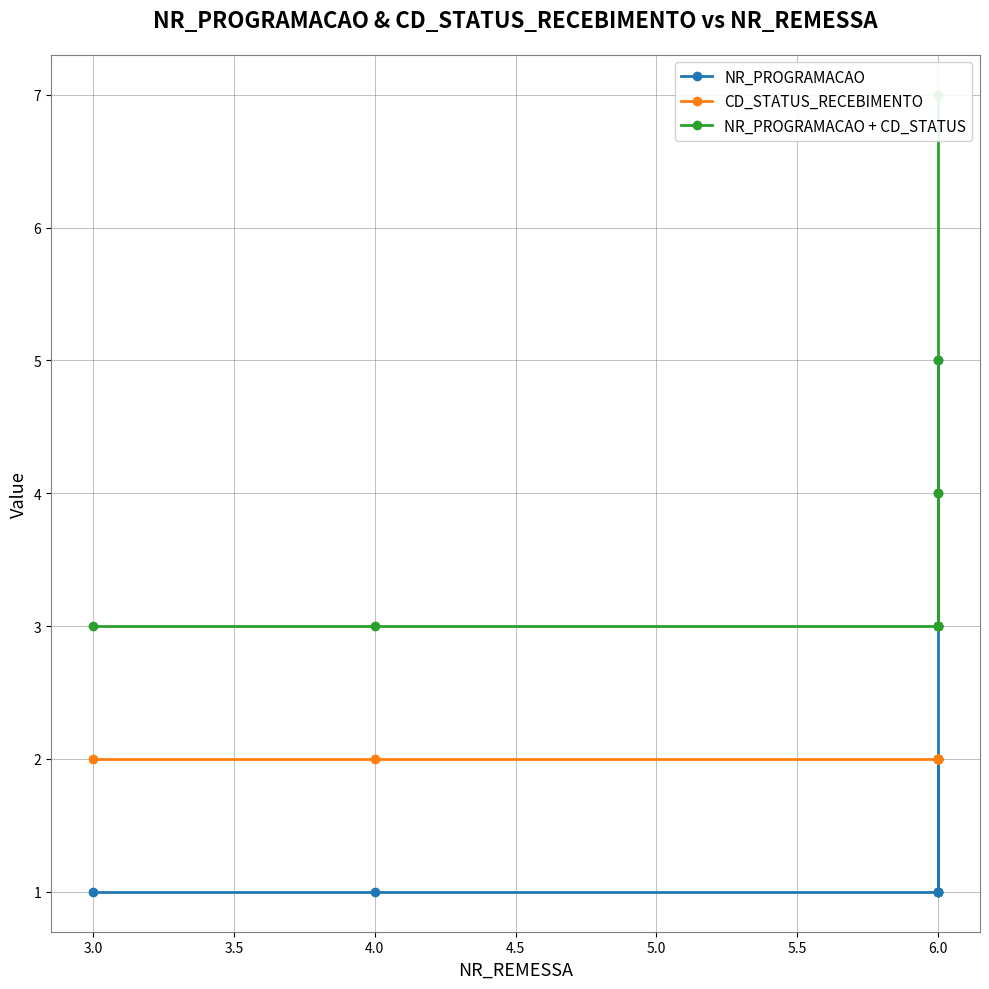

Is the value of NR_PROGRAMACAO at 6.0 greater than the value of NR_PROGRAMACAO + CD_STATUS at 6.0?

No